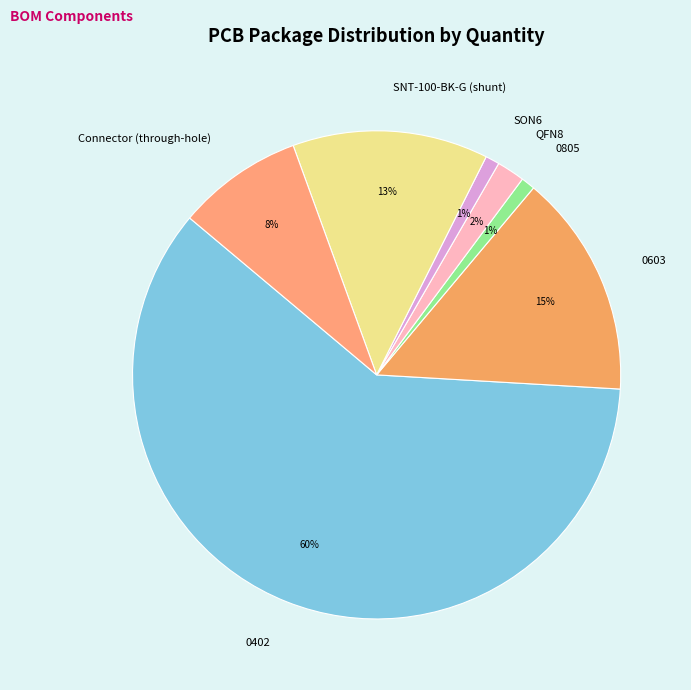

What is the ratio of the value at 0402 to the value at SNT-100-BK-G (shunt)?

4.6